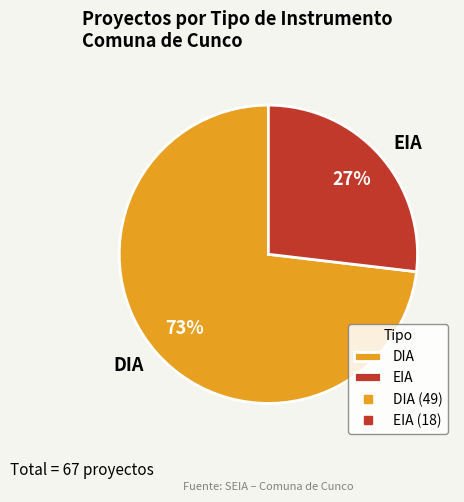

True or false: DIA accounts for 73% of the total.

True